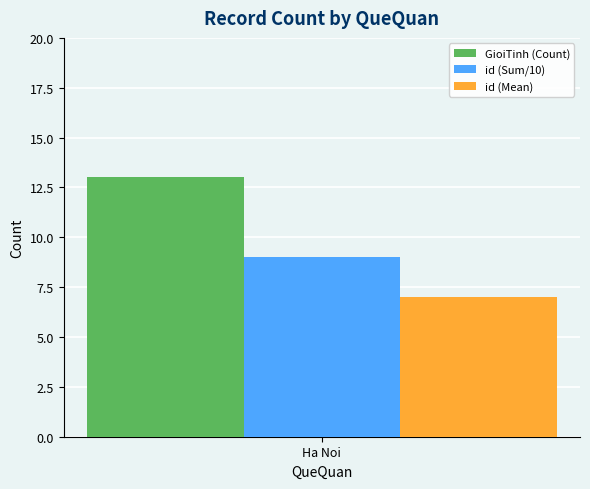

List the series in order of their peak value, lowest first.

id (Mean), id (Sum/10), GioiTinh (Count)